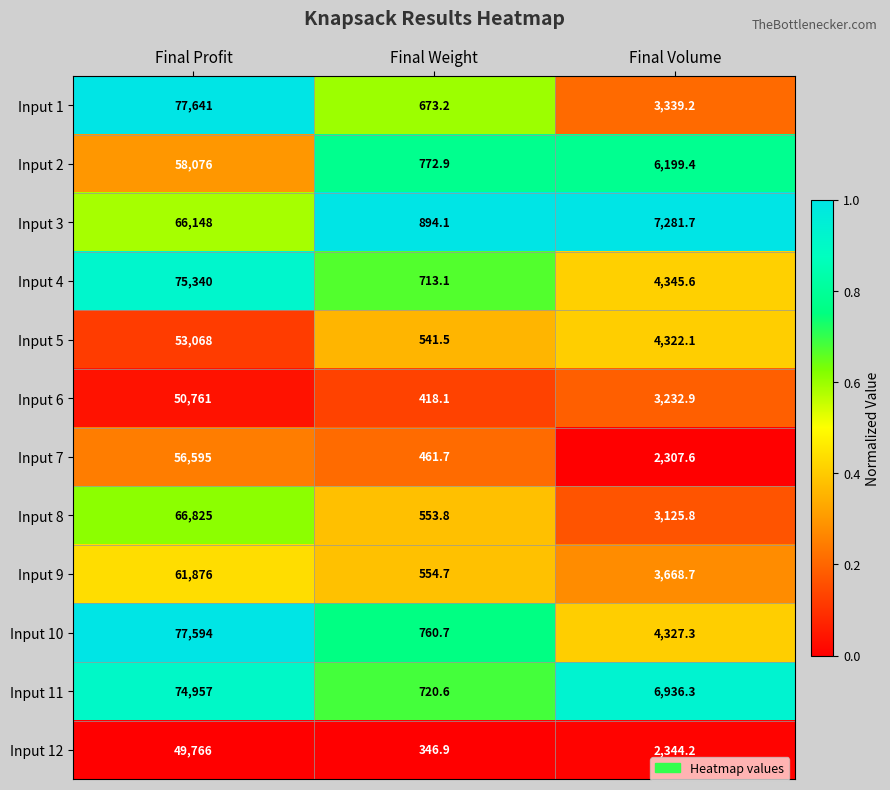

Rank the series at Final Weight from lowest to highest value.

Input 12, Input 6, Input 7, Input 5, Input 8, Input 9, Input 1, Input 4, Input 11, Input 10, Input 2, Input 3